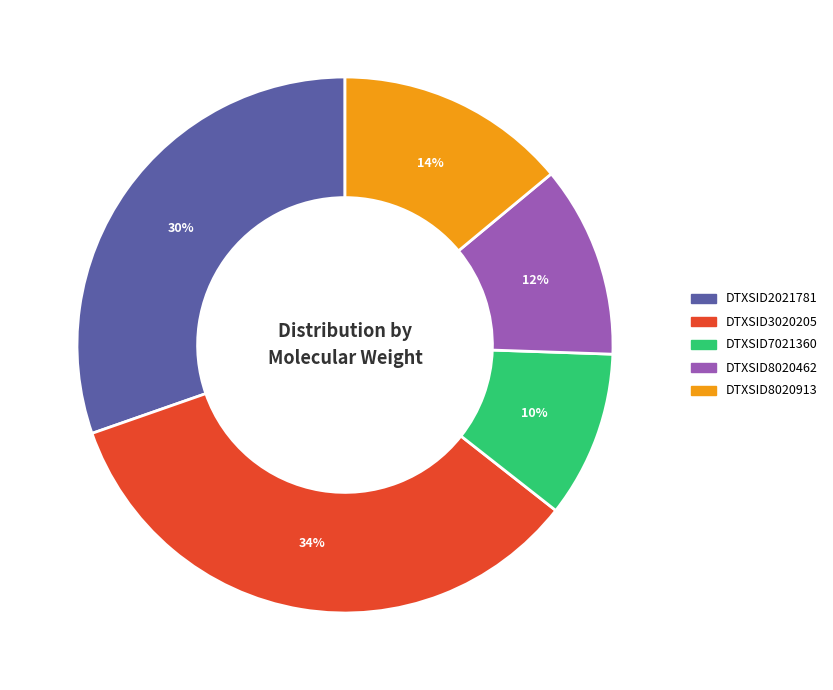

To the nearest percent, what portion does DTXSID2021781 represent?

30%